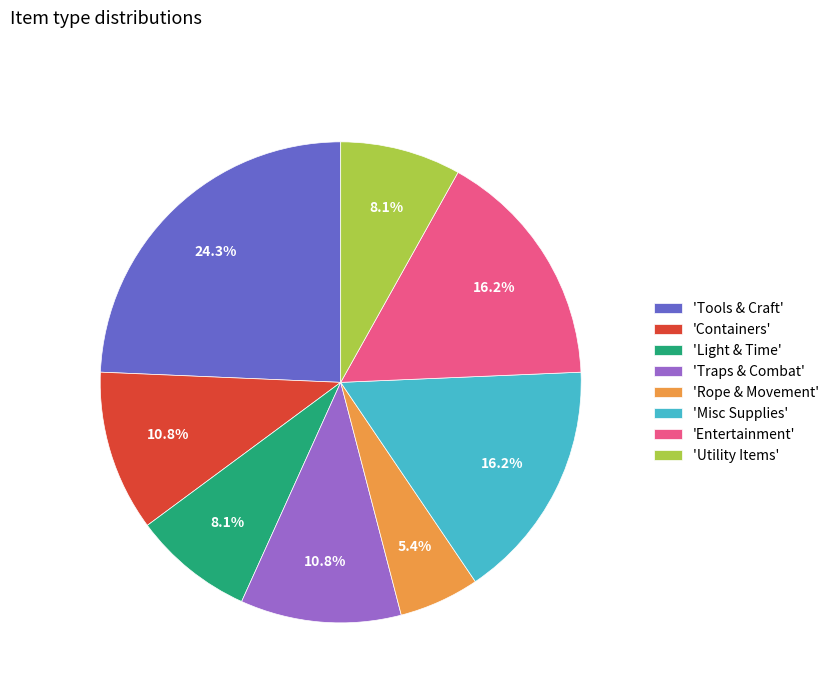

Is there any slice that represents more than half of the pie?

No